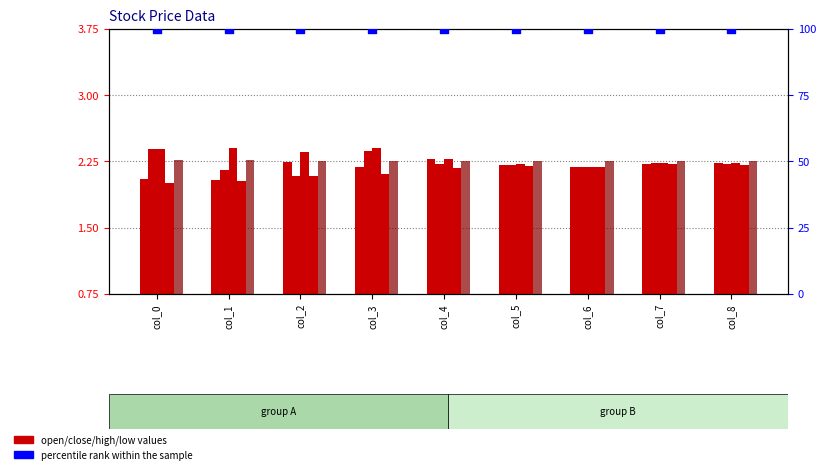

Which series has the largest Y range (max minus min)?

close